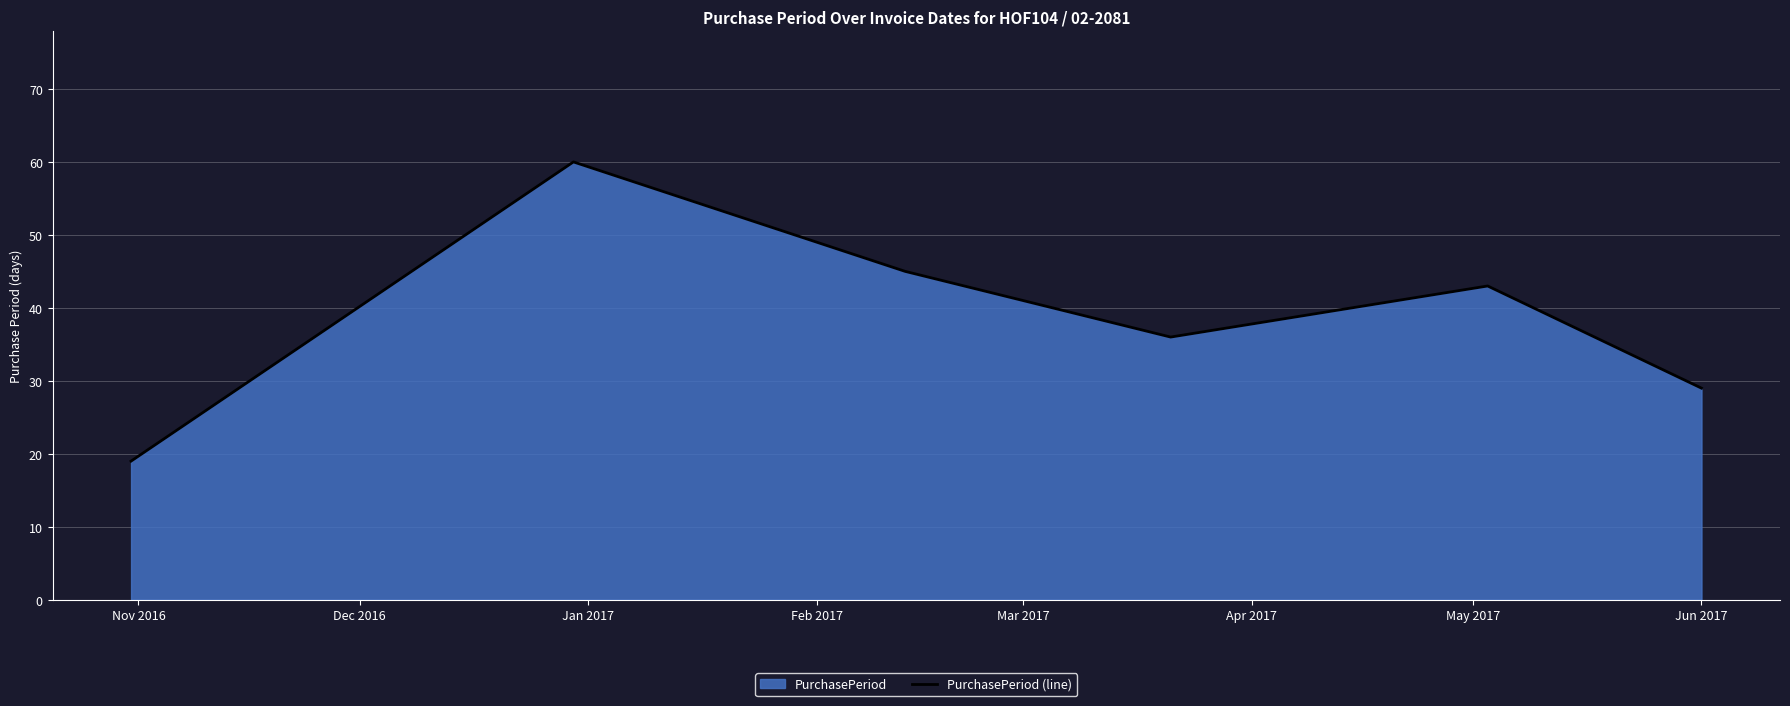

How many lines are shown in the chart?

1